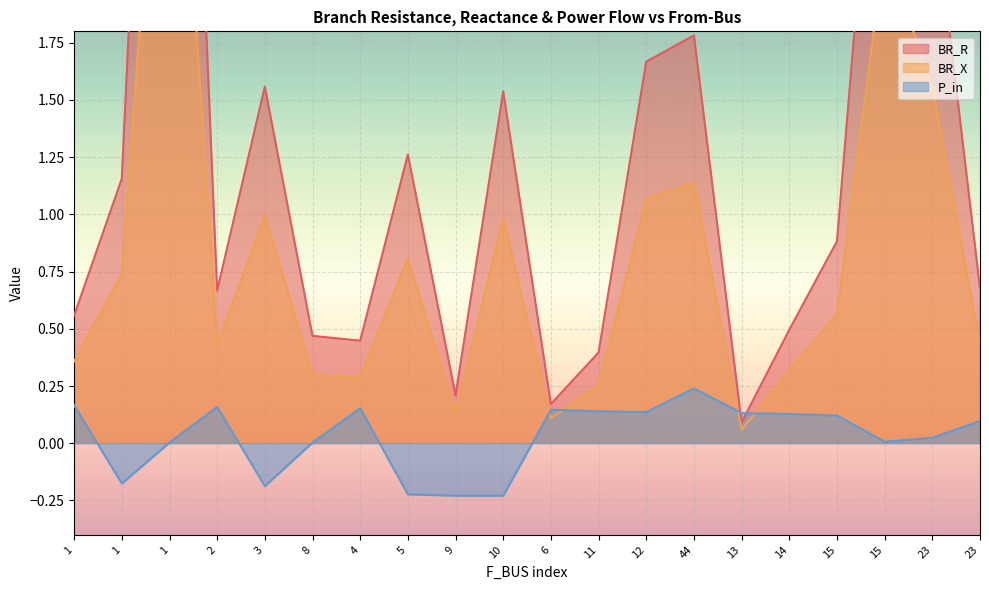

How many lines are shown in the chart?

3